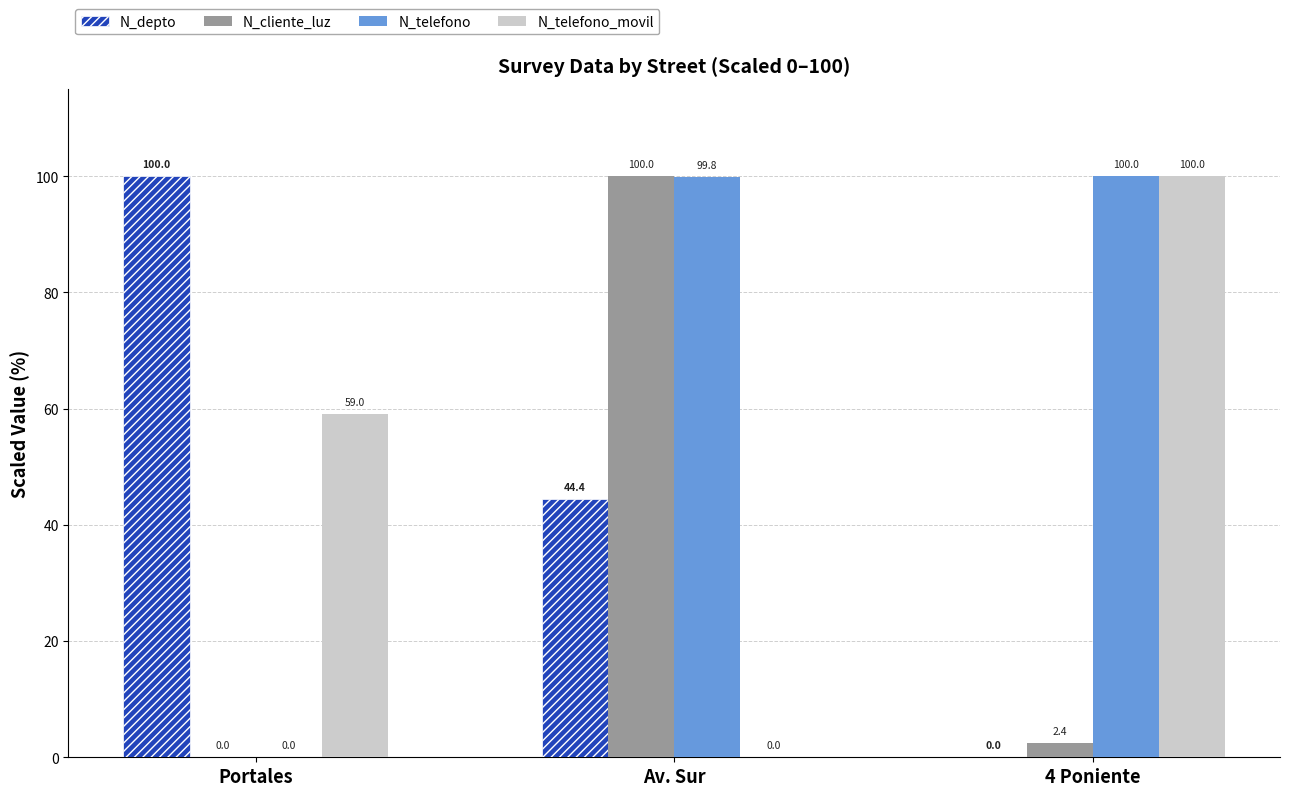

Is the value of N_telefono at 4 Poniente greater than the value of N_cliente_luz at Portales?

Yes